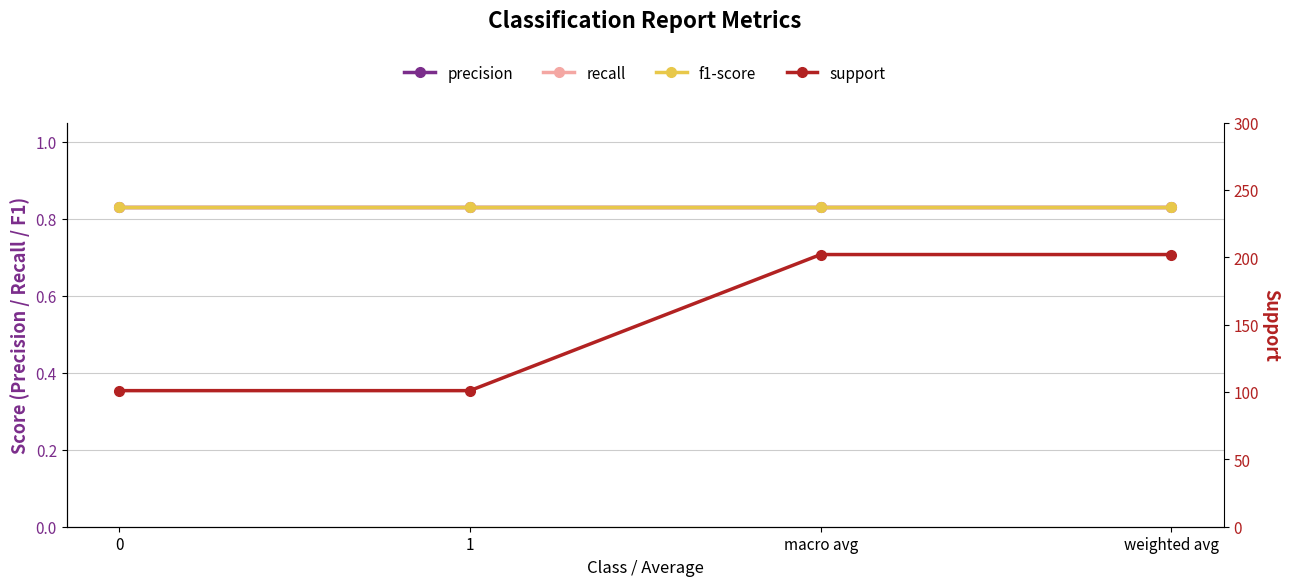

Between 1 and 0, which is larger?

1